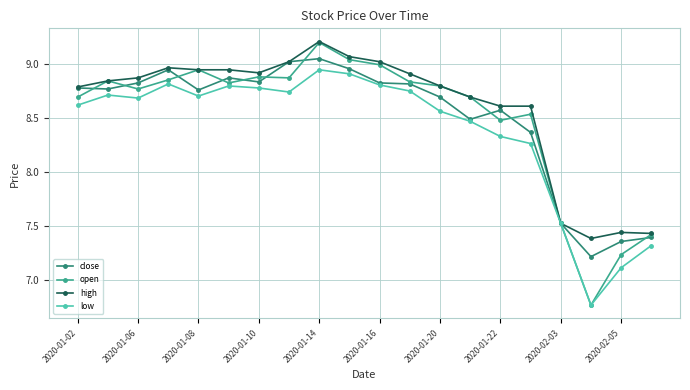

At how many categories does at least one series exceed 8?

16